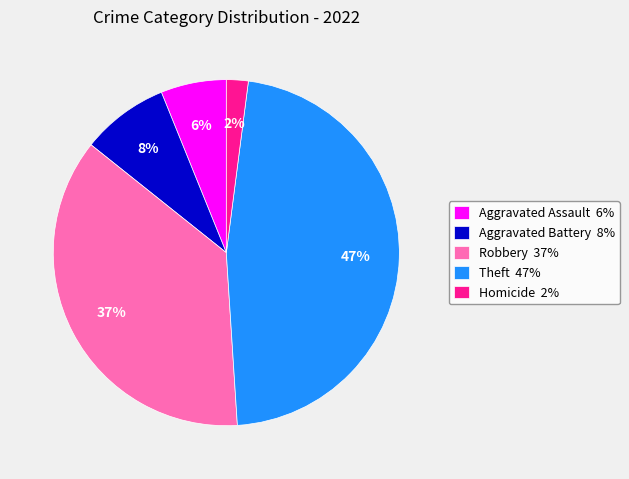

Is there any slice that represents more than half of the pie?

No